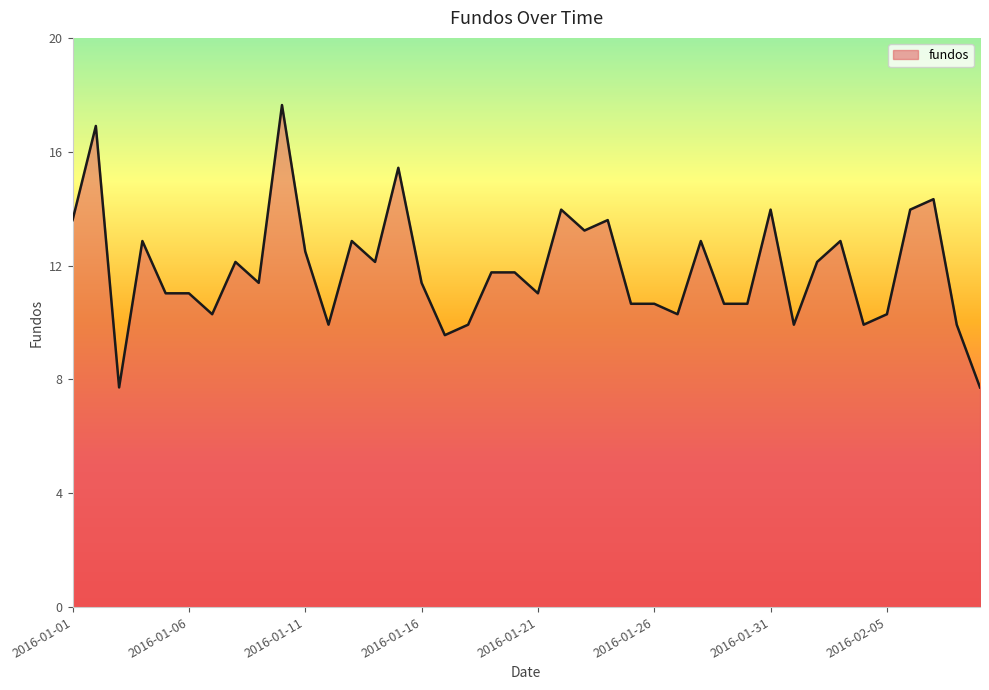

What is the difference between the maximum and minimum values?

9.9